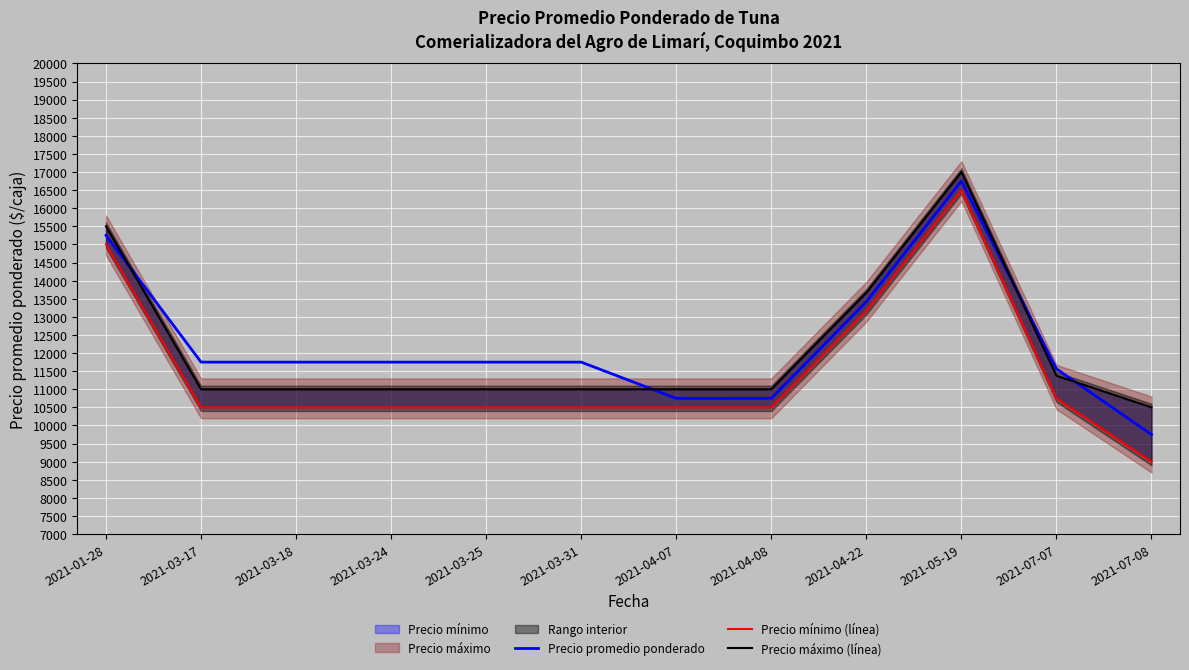

How many interior local peaks does the Precio mínimo (línea) series have?

1